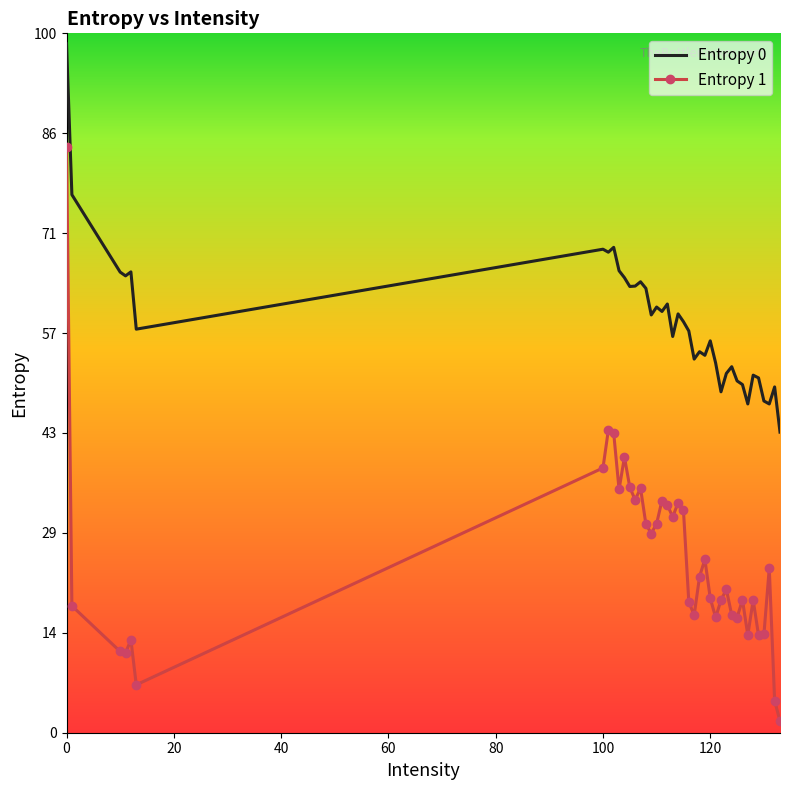

Which series has the largest range (max minus min)?

Entropy 1